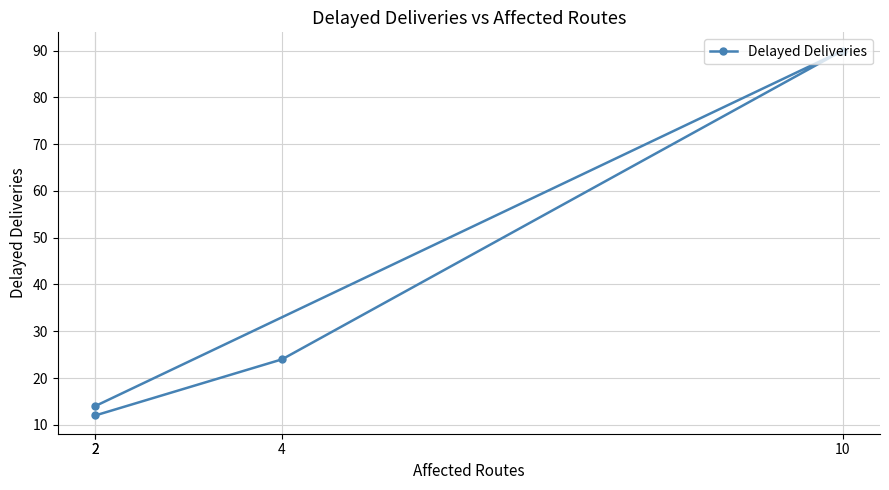

Is this an area chart (filled region under the line)?

No